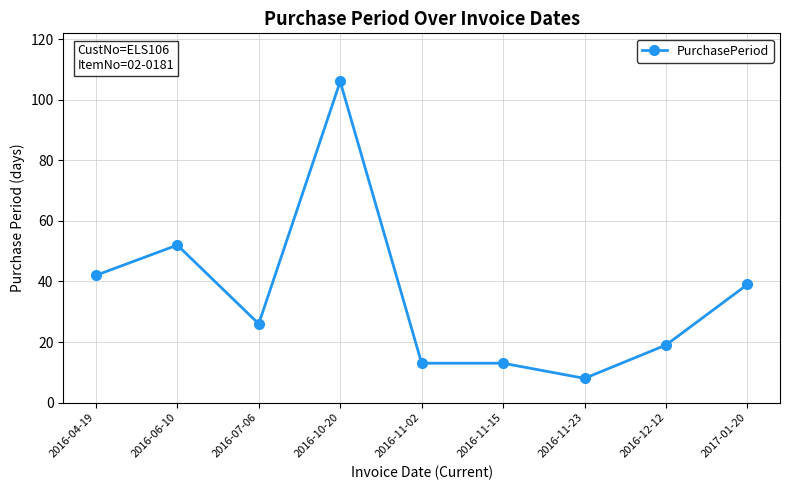

Reading right to left, extract all data points from this chart.

2017-01-20=39	2016-12-12=19	2016-11-23=8	2016-11-15=13	2016-11-02=13	2016-10-20=106	2016-07-06=26	2016-06-10=52	2016-04-19=42